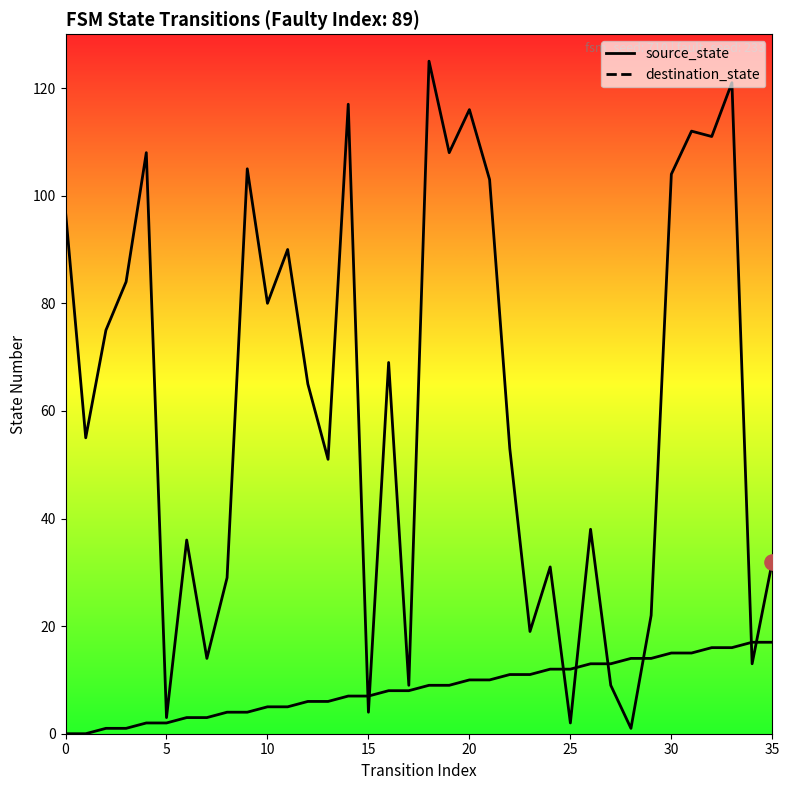

Is the value of destination_state at 24 greater than the value of source_state at 31?

Yes